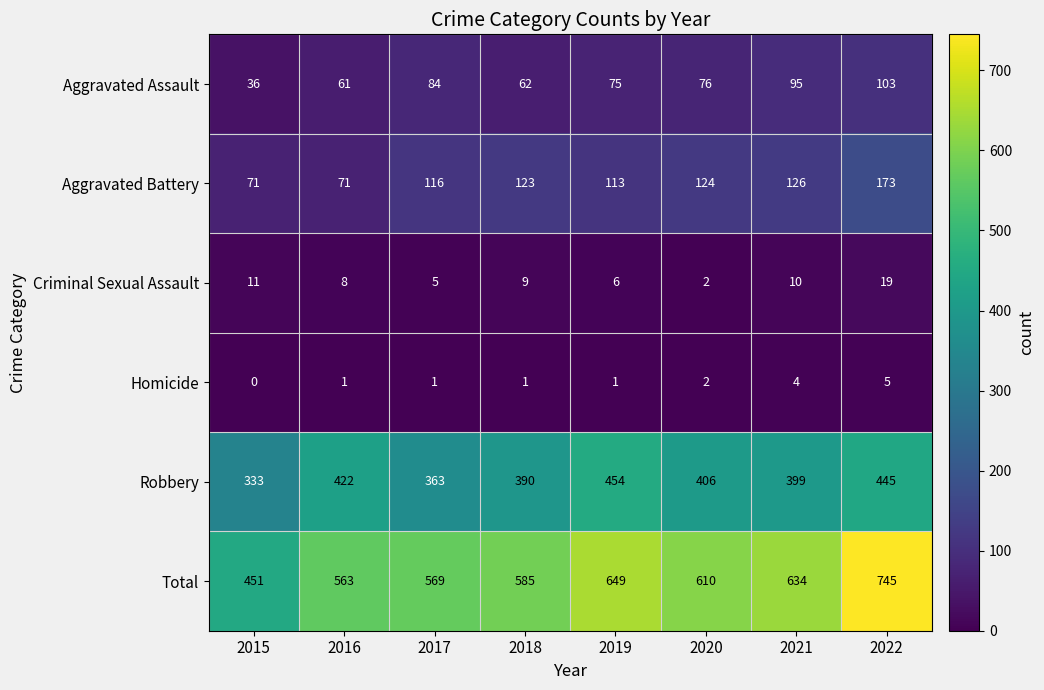

True or false: Total has a value of 745 at 2022.

True